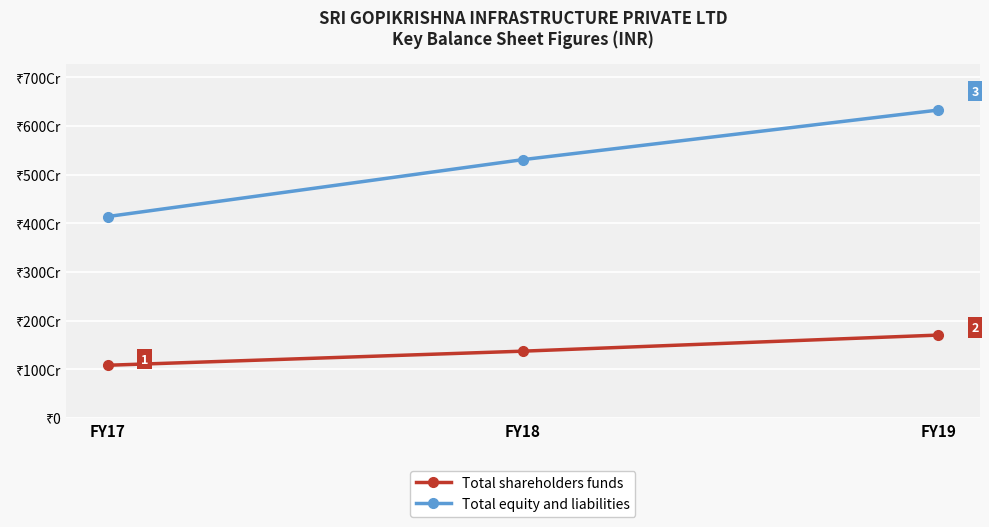

Is this an area chart (filled region under the line)?

No